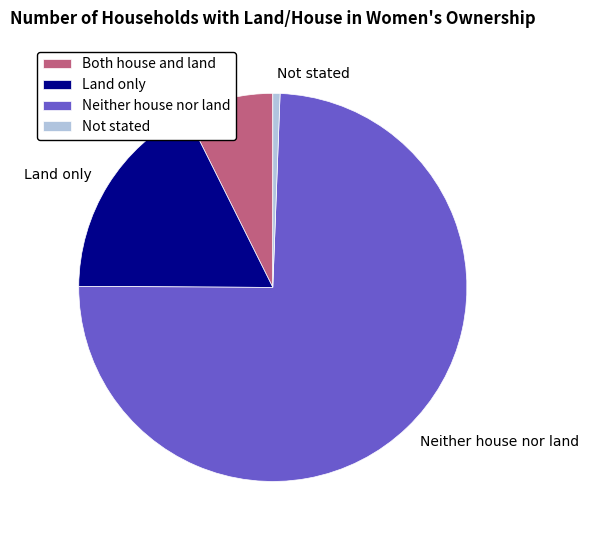

Does Both house and land represent more than half of the total?

No